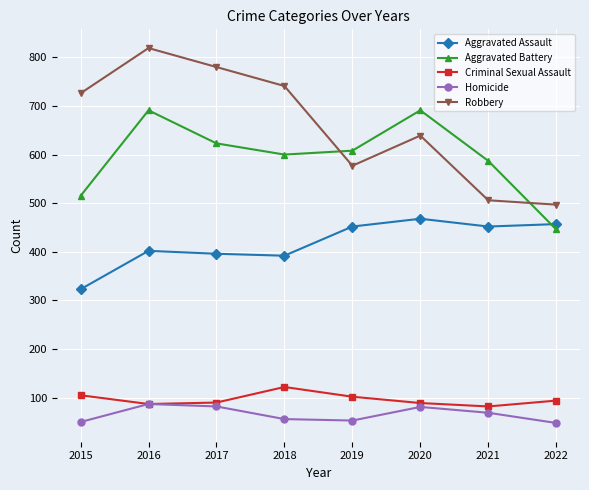

At which category does the chart reach its peak across all series?

2016